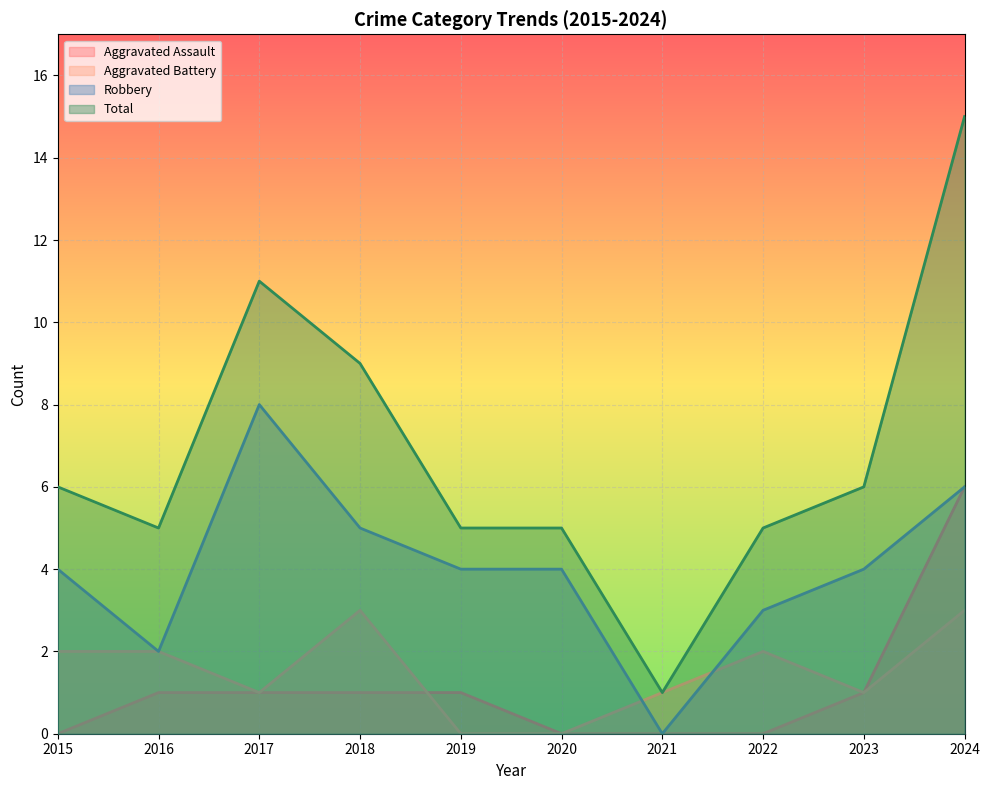

Does the chart display data point markers on the line(s)?

No